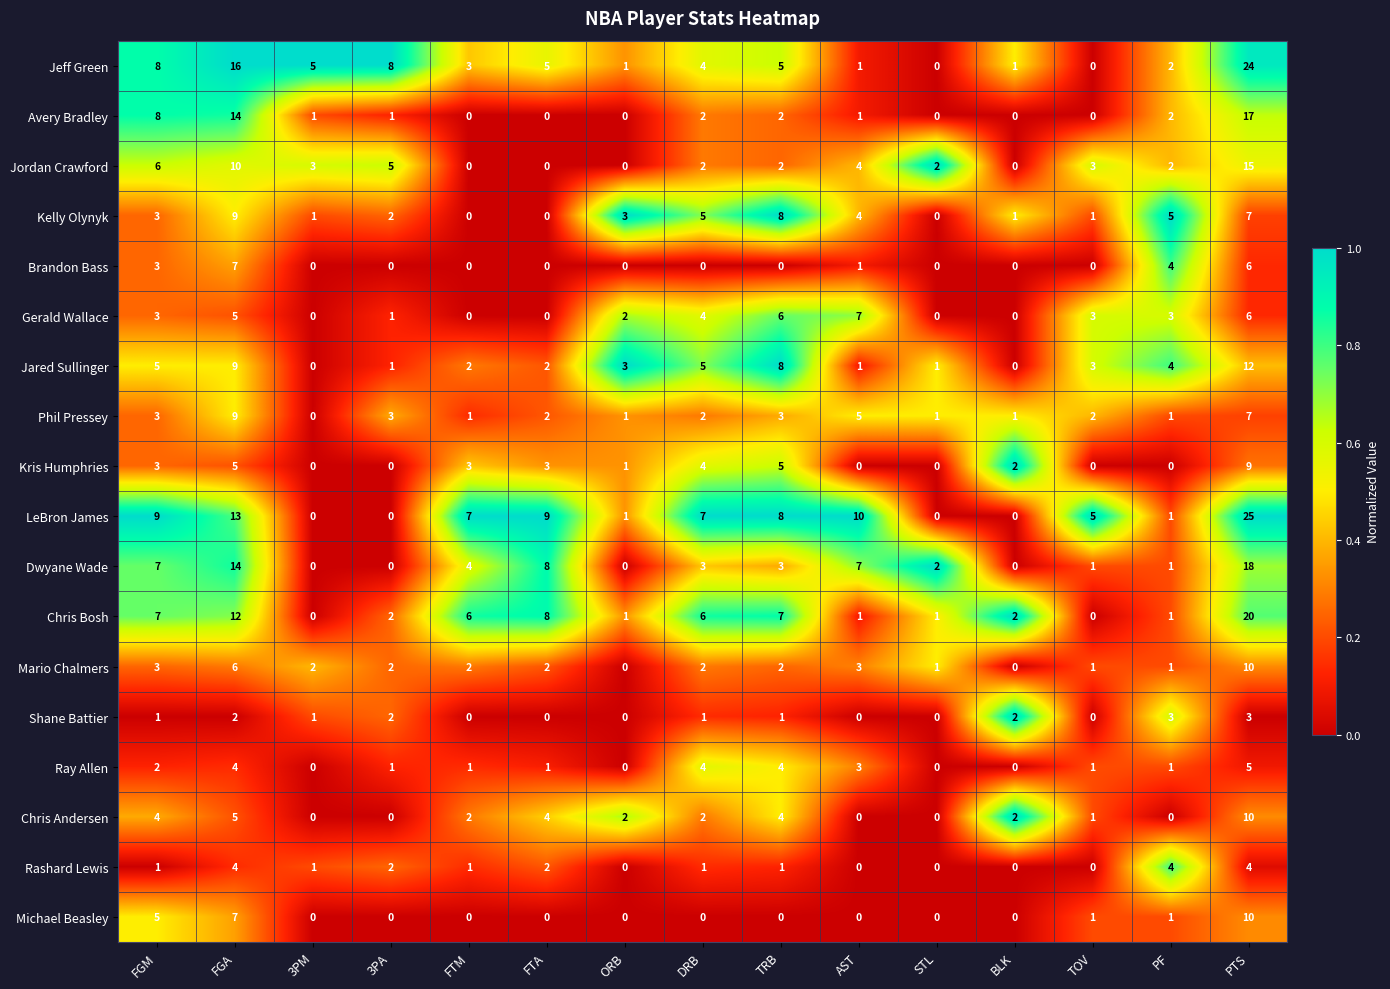

True or false: Shane Battier has a value of 1 at TRB.

True